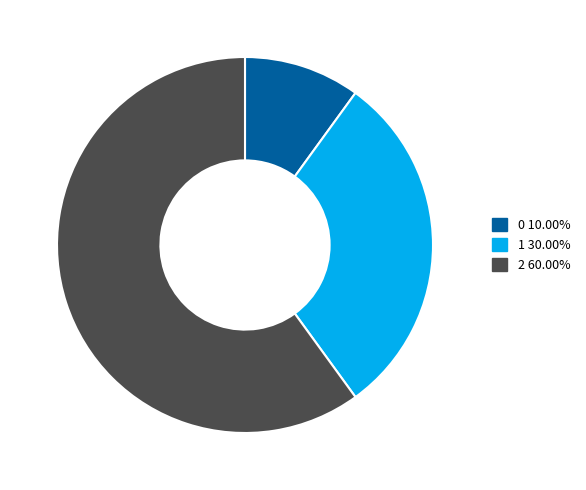

Which category has the biggest portion of the pie?

2